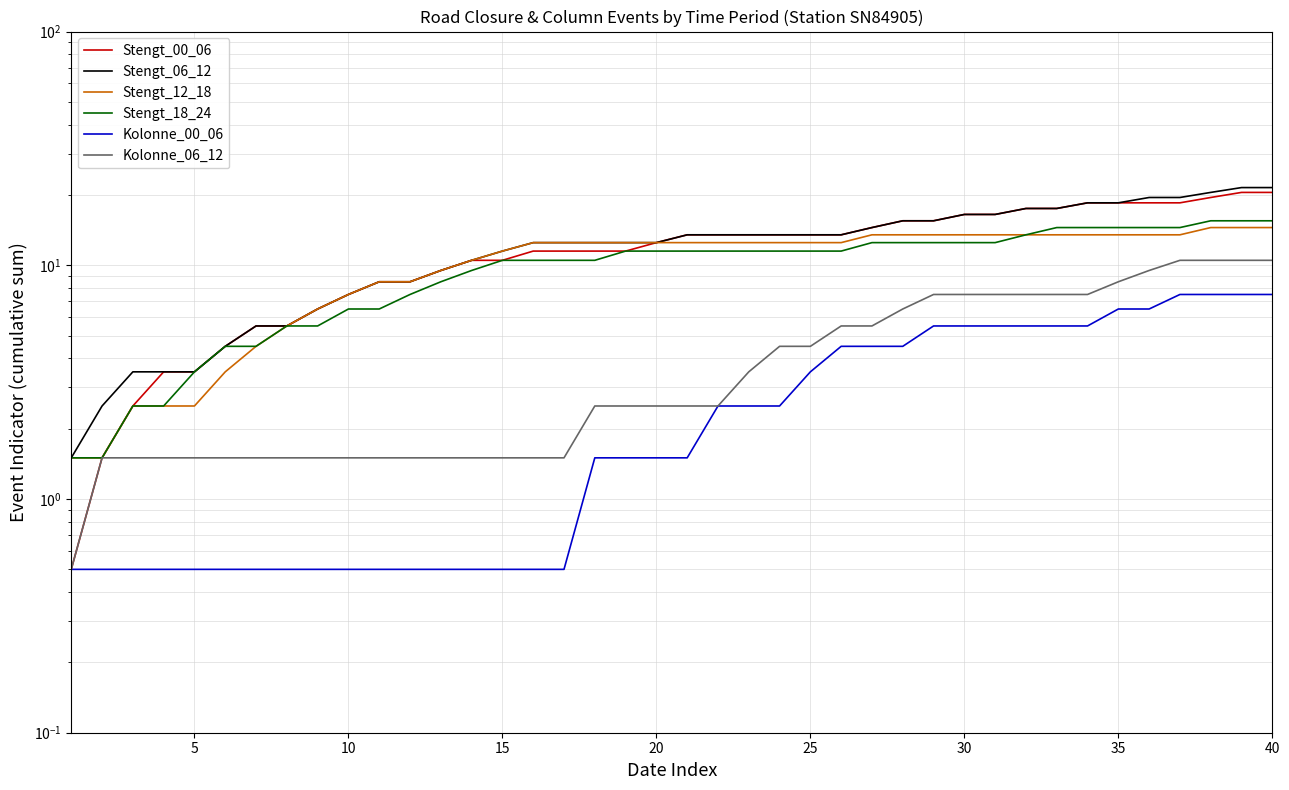

How many values in the Kolonne_06_12 series exceed 2?

23